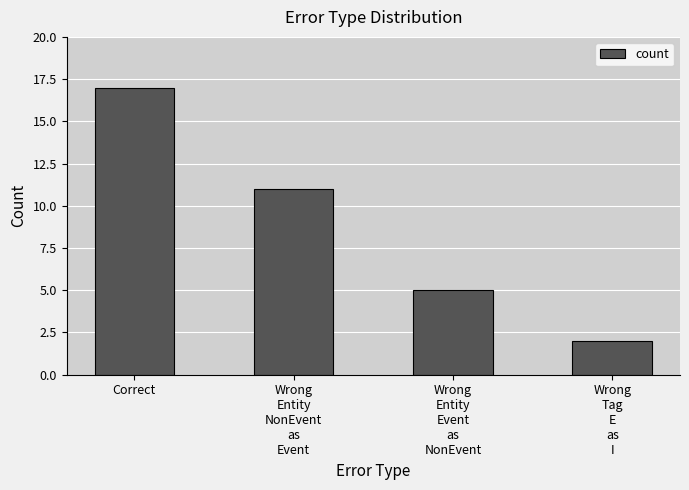

What is the minimum value shown in the chart?

2